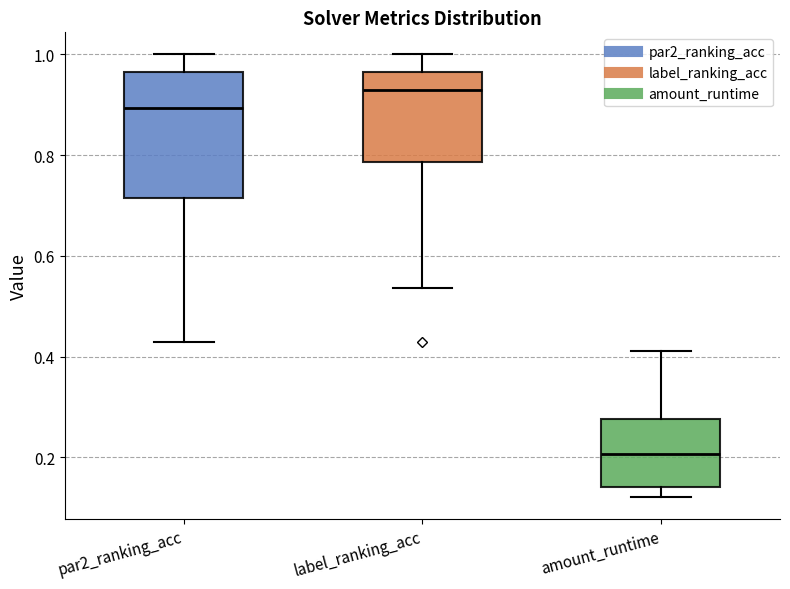

Where is the upper edge of the box for par2_ranking_acc on the y-axis? The values are not printed on the chart, so give them approximately, as read against the axis.

0.96